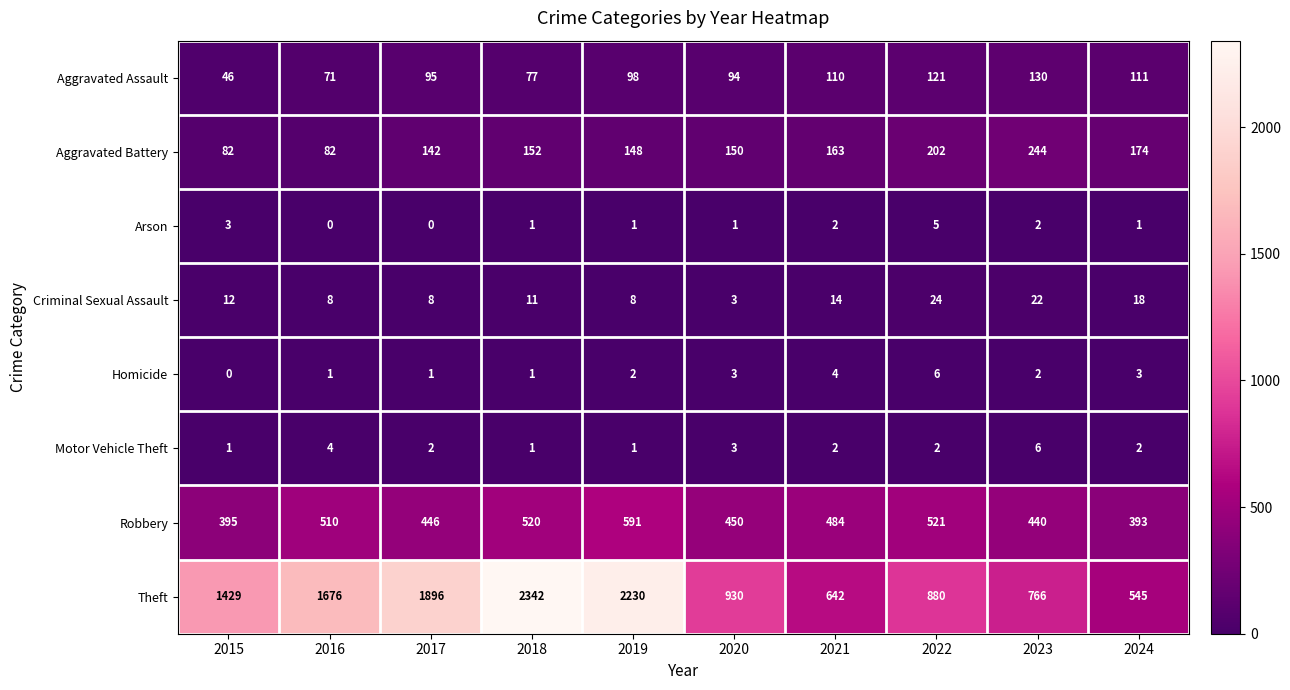

Where is Aggravated Assault nearest to the value 88?

2020